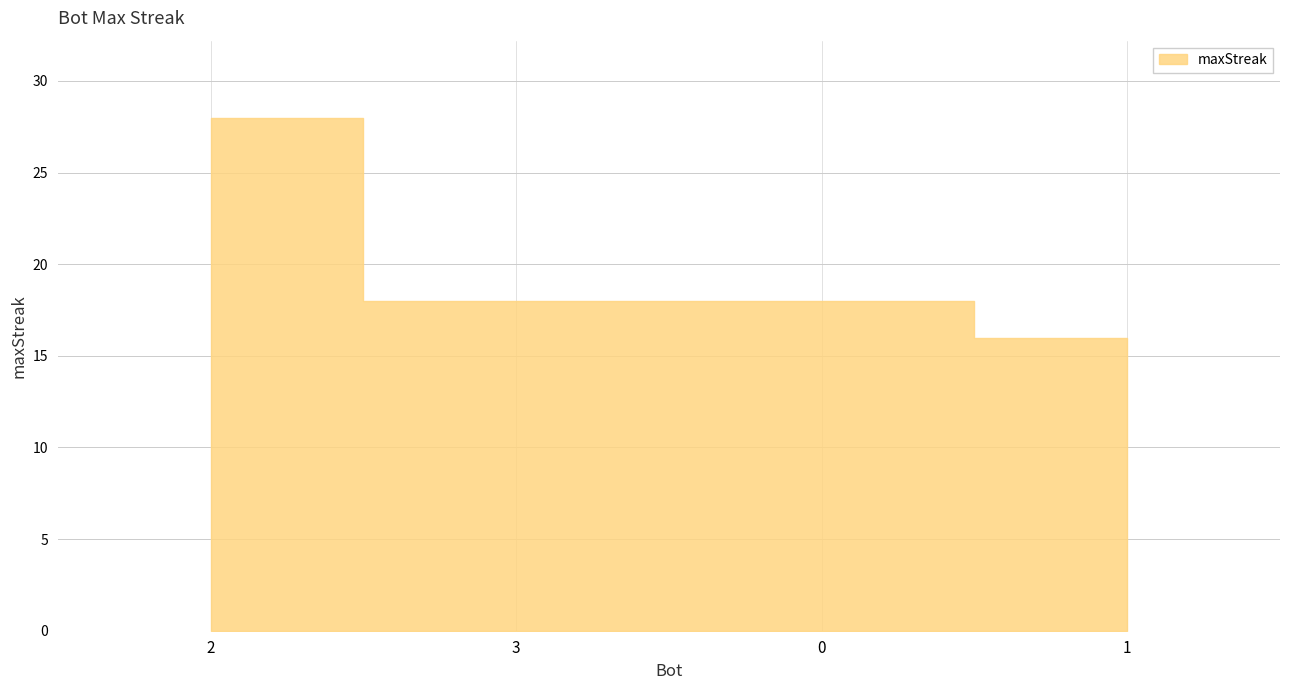

What is the value of the 1st point from the left?

28